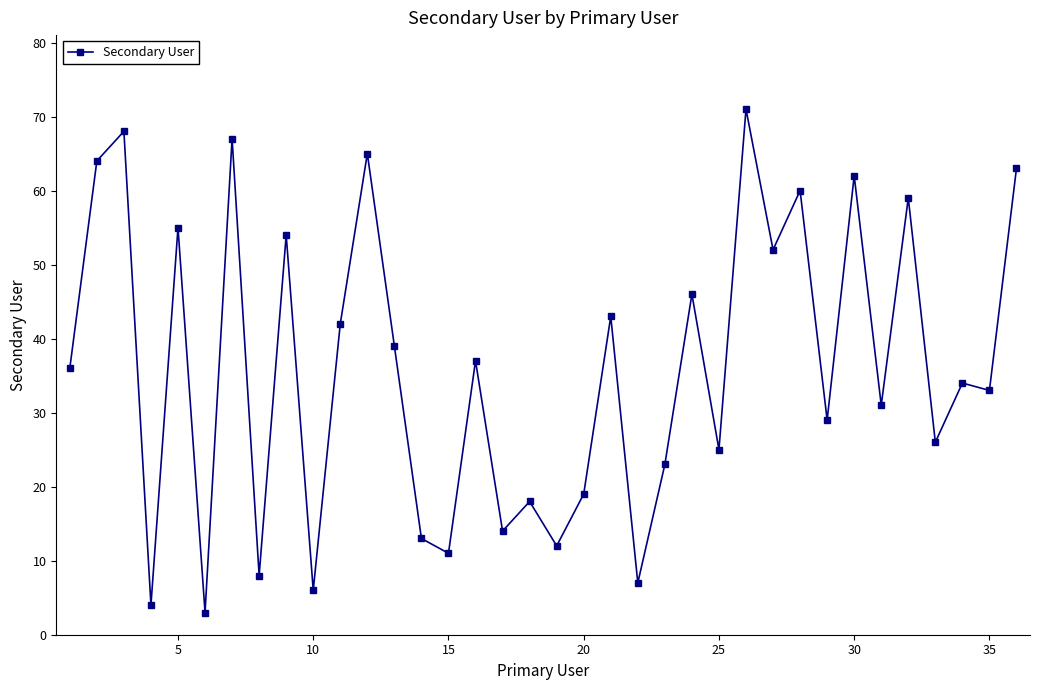

What is the value of the 24th point from the left?

46